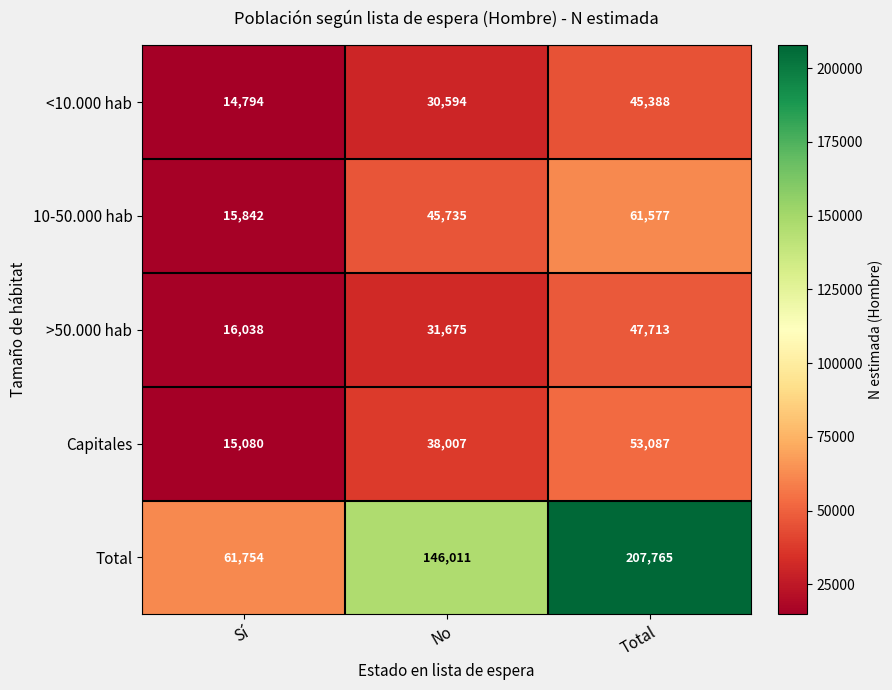

Reading right to left, what are all the values shown in this chart?

<10.000 hab: Total=45388	No=30594	Sí=14794
10-50.000 hab: Total=61577	No=45735	Sí=15842
>50.000 hab: Total=47713	No=31675	Sí=16038
Capitales: Total=53087	No=38007	Sí=15080
Total: Total=207765	No=146011	Sí=61754